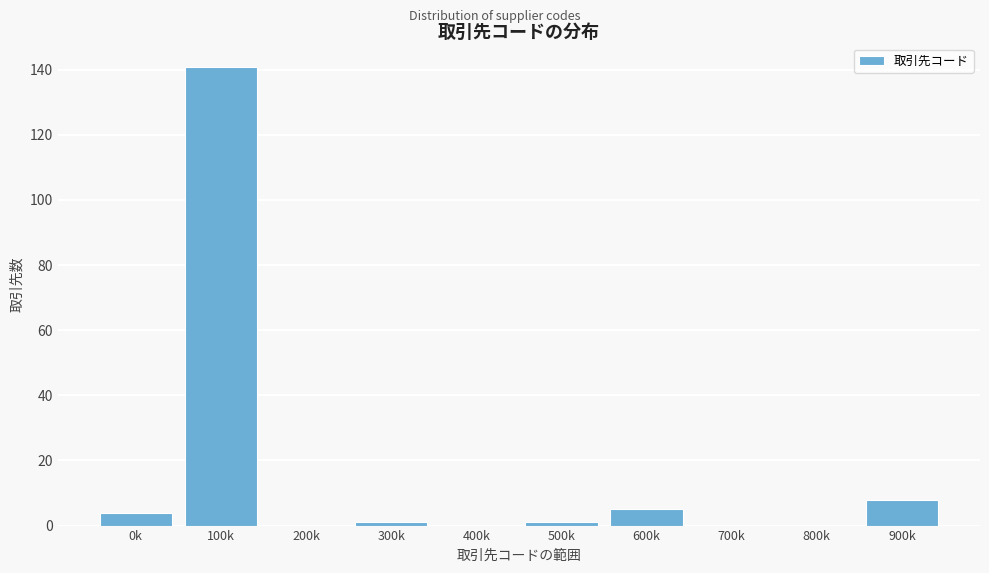

Reading left to right, list all the values displayed in this chart.

0k=4	100k=141	200k=0	300k=1	400k=0	500k=1	600k=5	700k=0	800k=0	900k=8